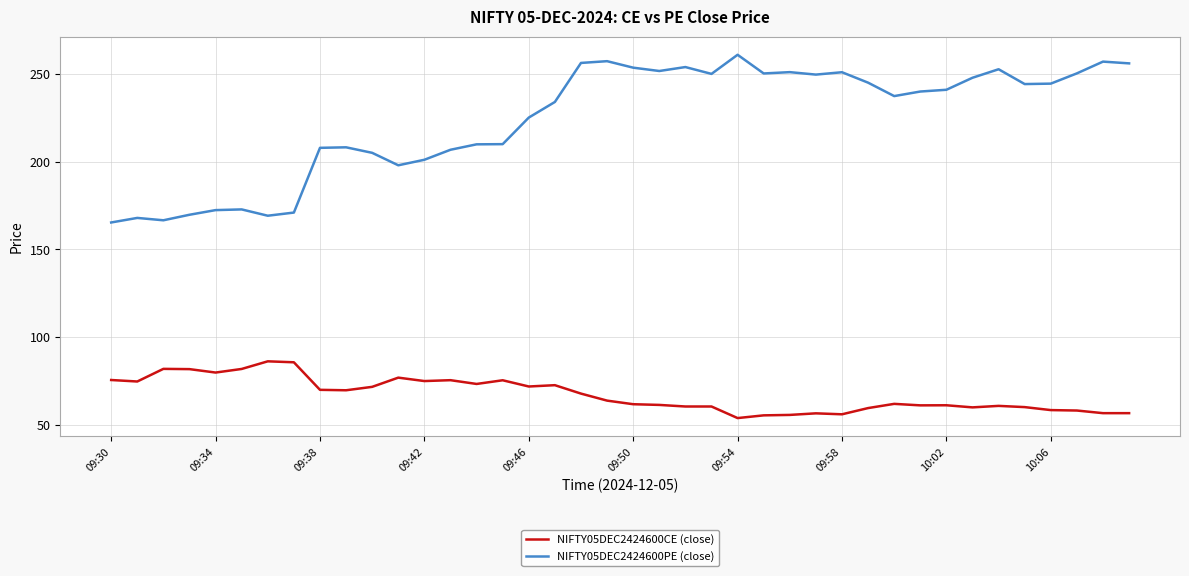

What is the average value of the NIFTY05DEC2424600PE (close) series?

224.0